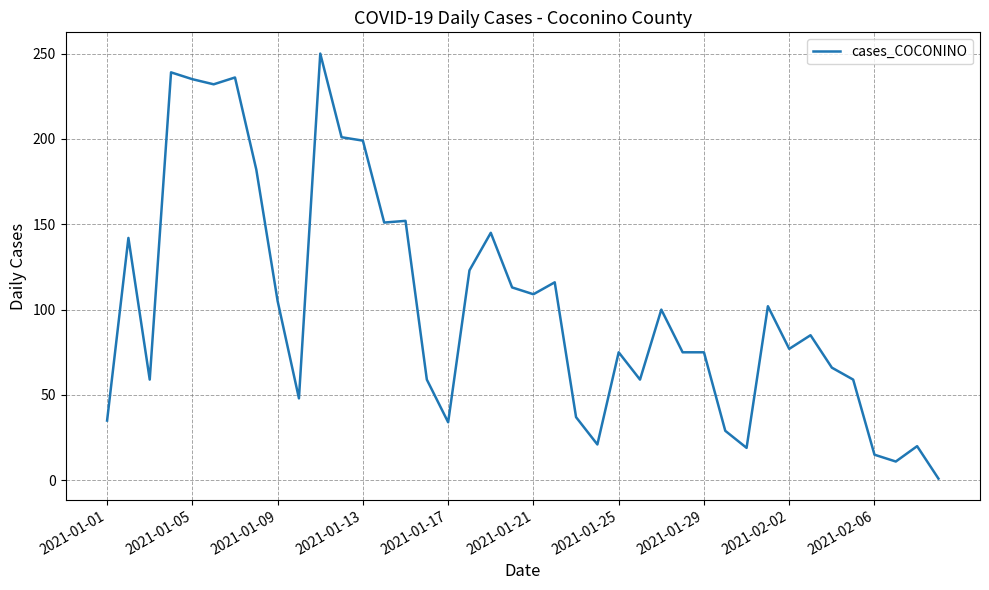

What is the maximum value shown in the chart?

250